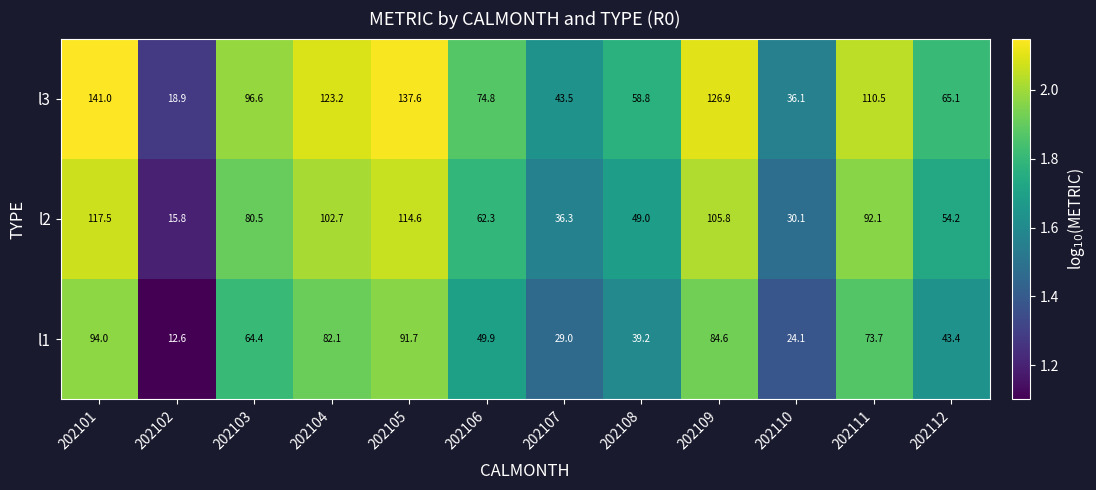

List the series in order of their overall mean, highest first.

l3, l2, l1